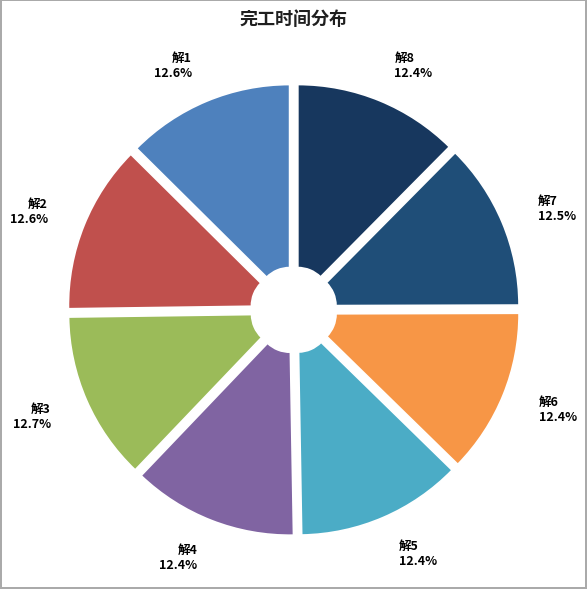

Approximately how many times larger is the value at 解7 compared to 解8?

1.0